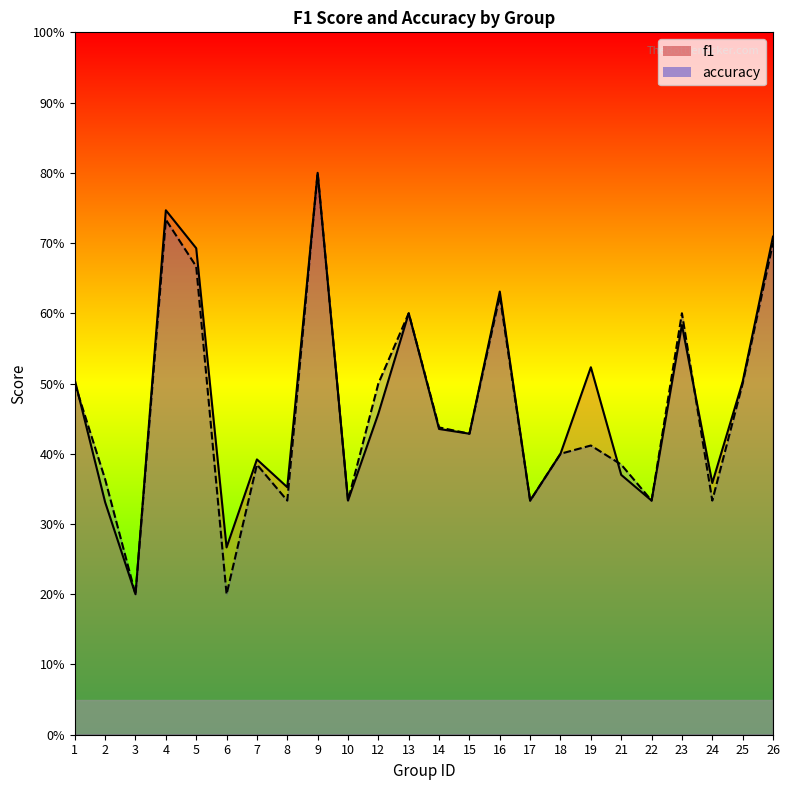

The accuracy series shows 0.6 at 14. True or false?

False